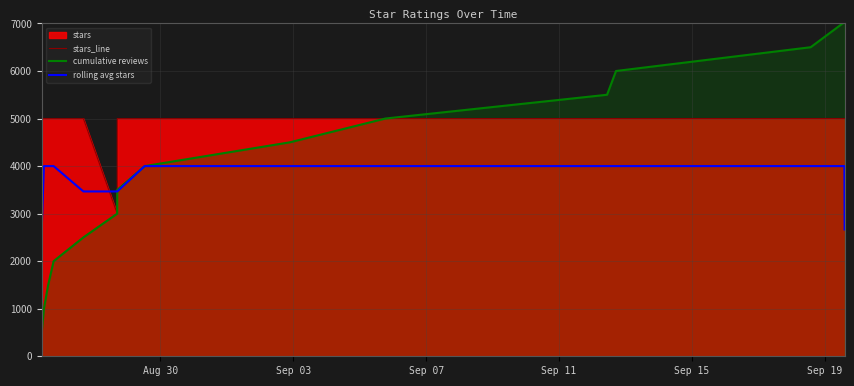

True or false: stars_line and rolling avg stars cross at least once.

True